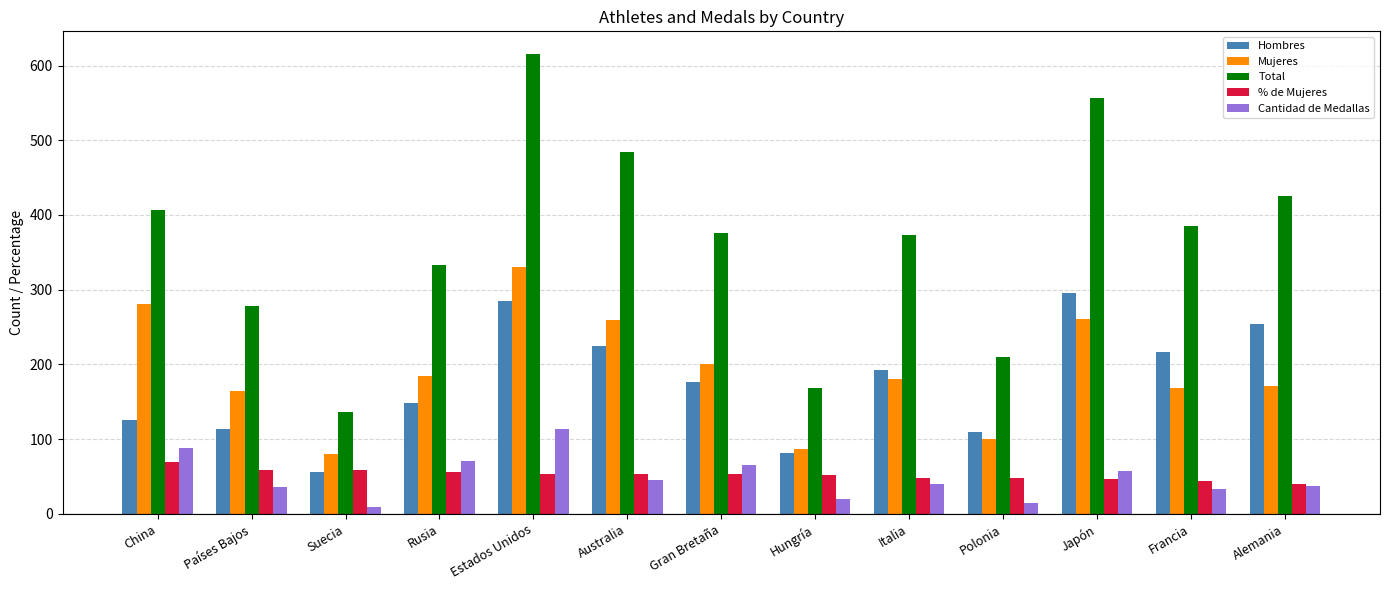

Which series has the largest total across all categories?

Total